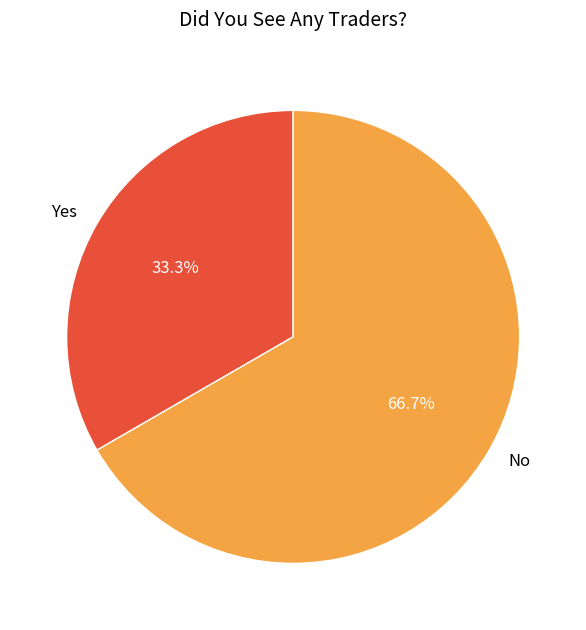

Does any single category account for the majority?

Yes